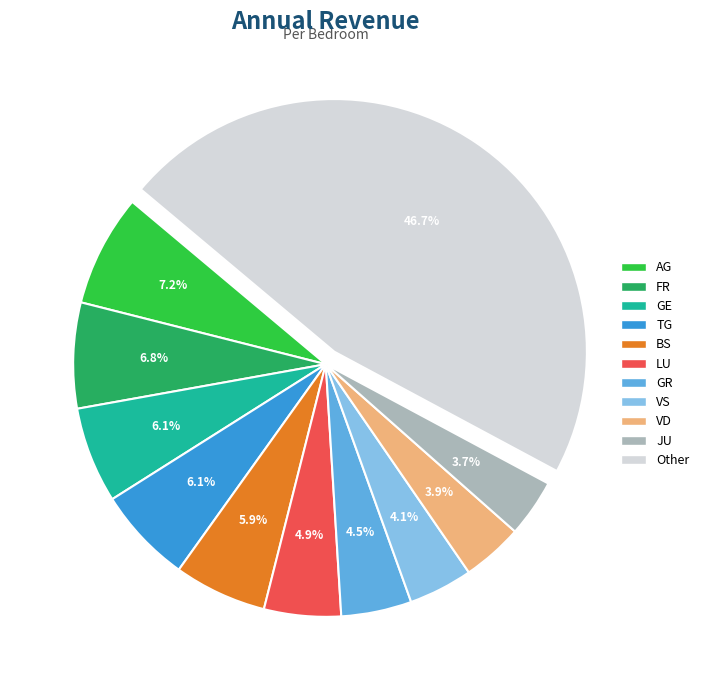

Between GR and VD, which is larger?

GR